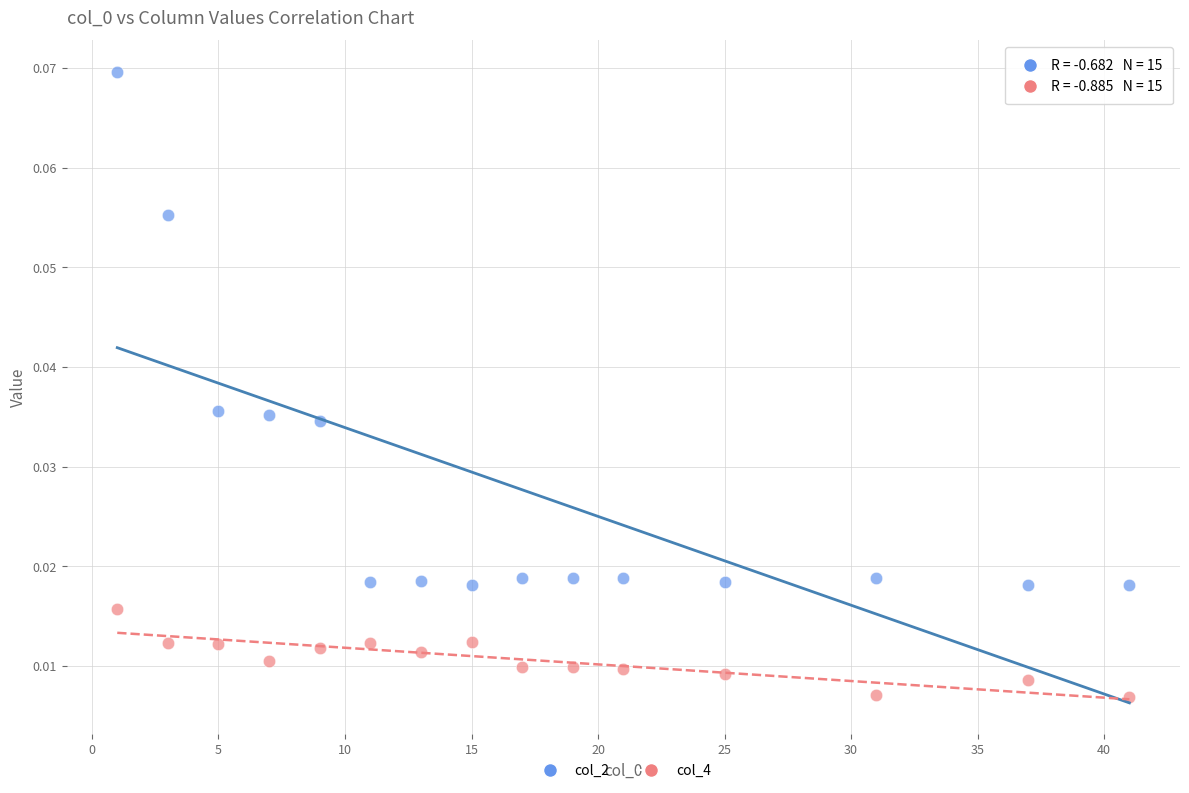

Across all data points, what is the range of X values (max minus min)?

40.0